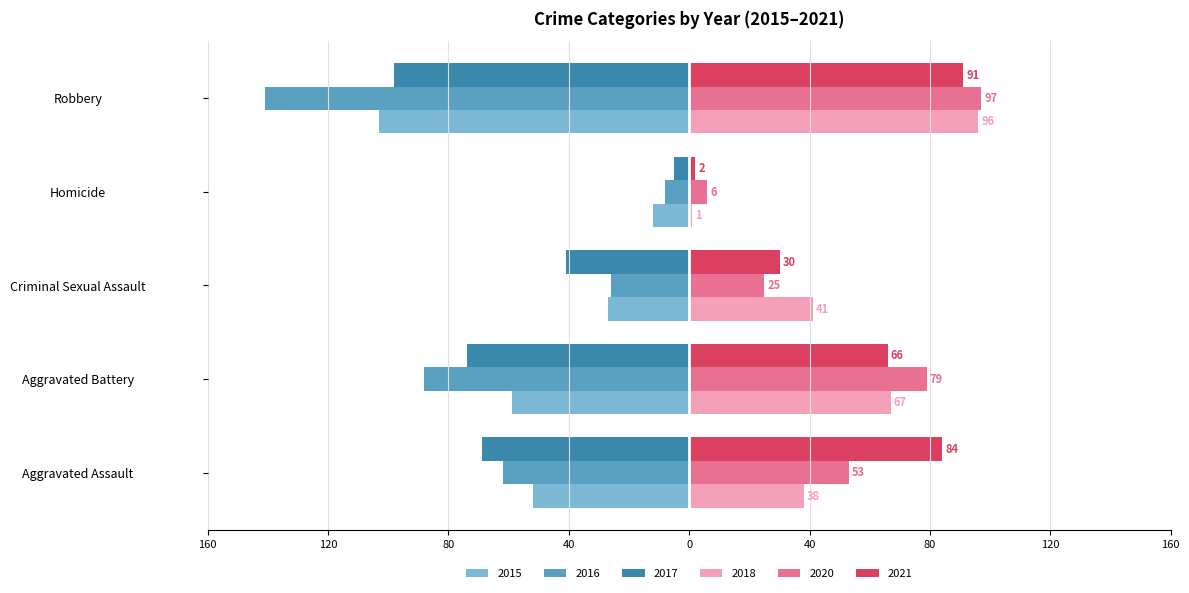

The value of 2017 at Aggravated Assault is -115. True or false?

False